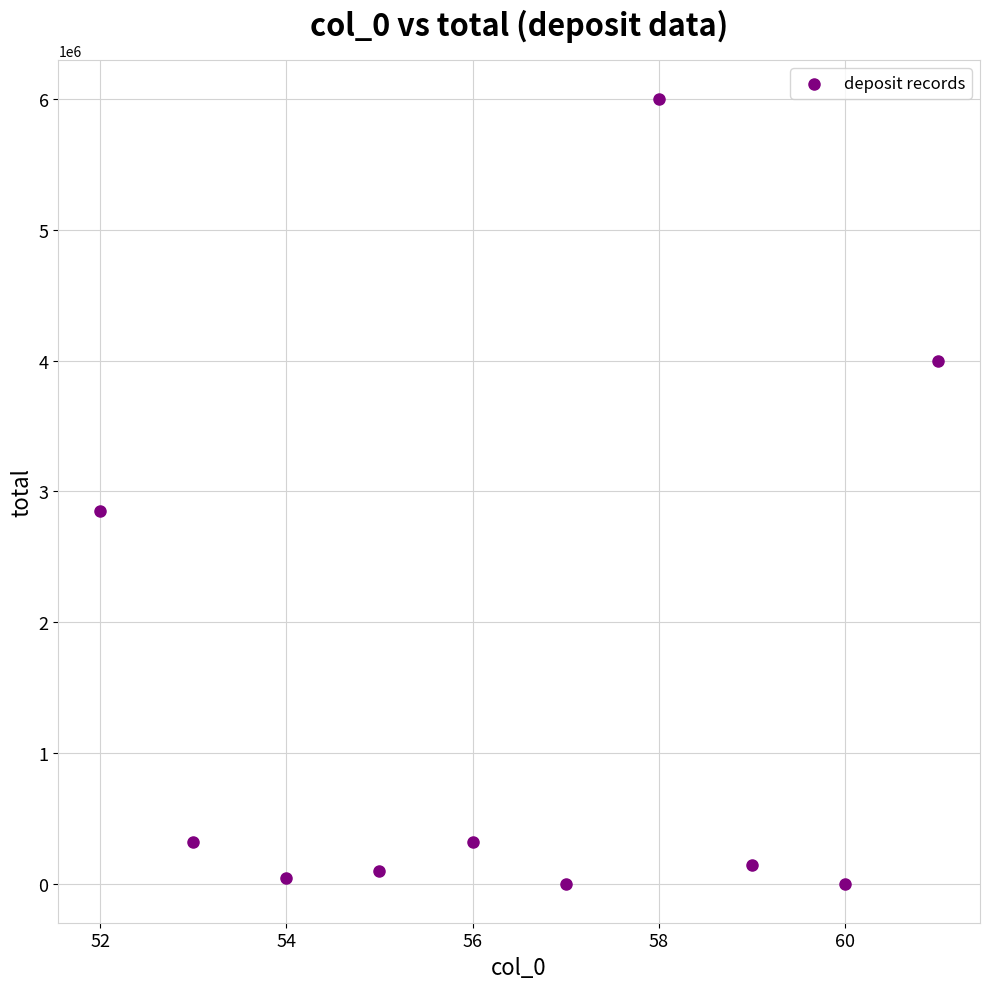

What is the range of Y values (max minus min)?

5999375